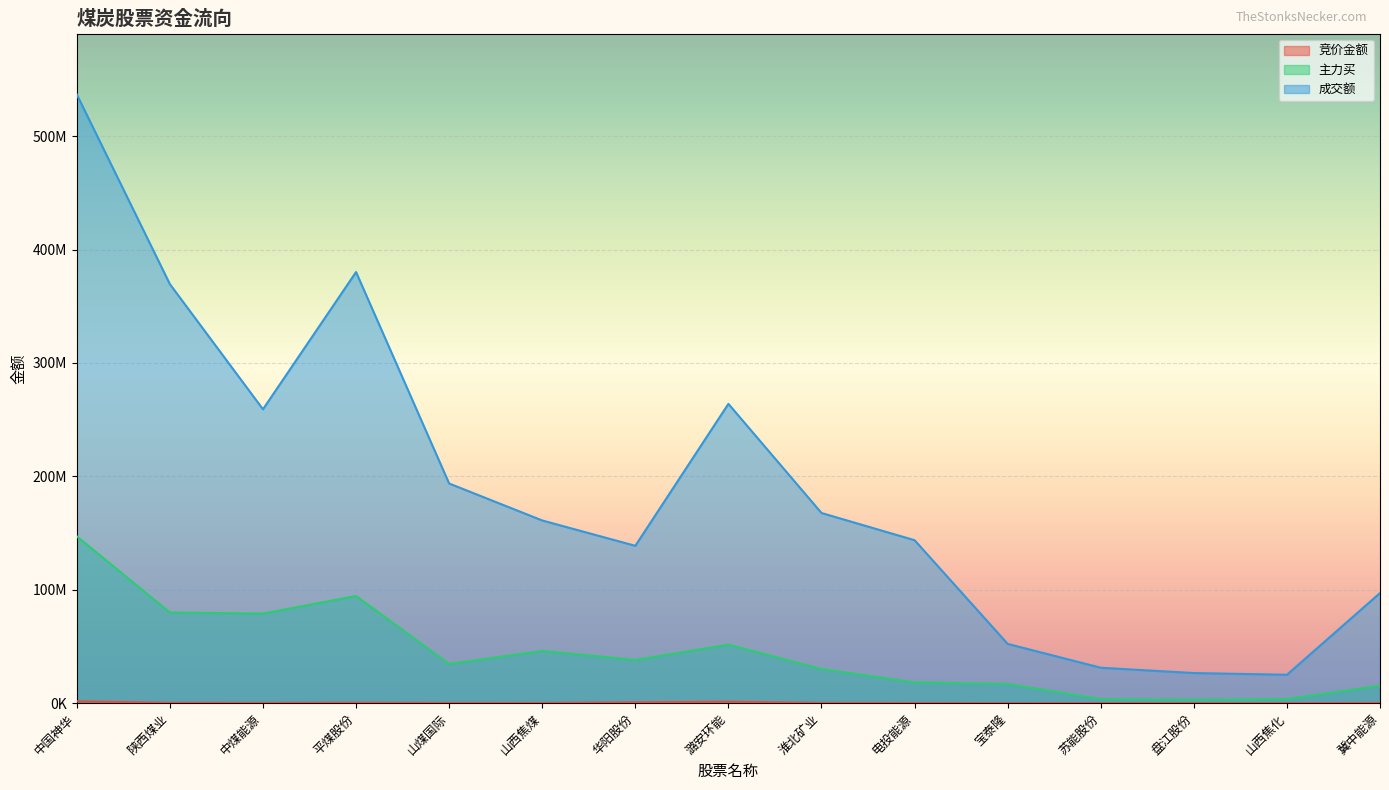

How many interior local peaks does the 竞价金额 series have?

3